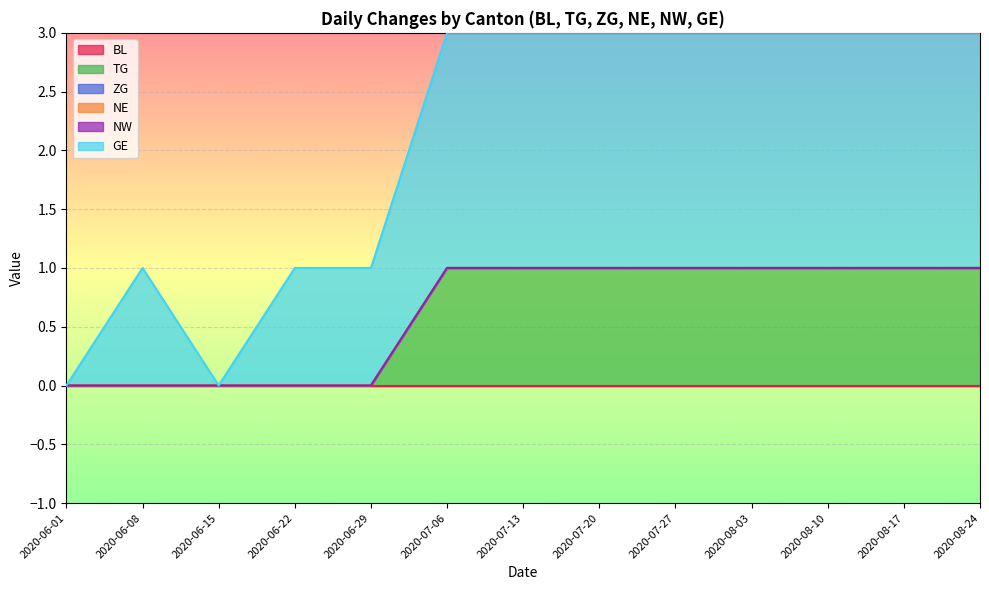

Which has a higher value, 2020-06-01 or 2020-07-20?

2020-06-01